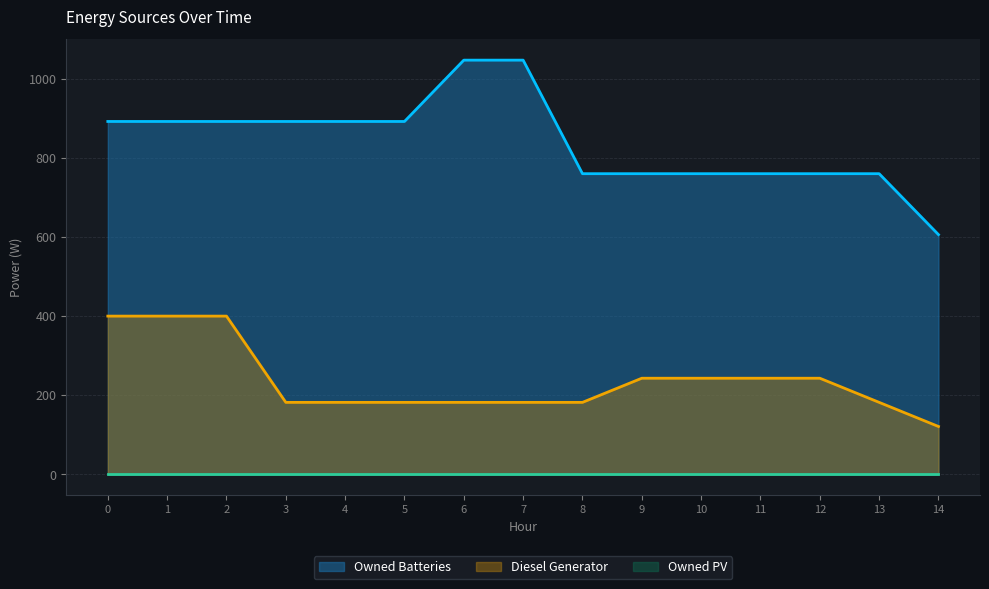

Is it true that Owned Batteries equals 430 at 13?

False